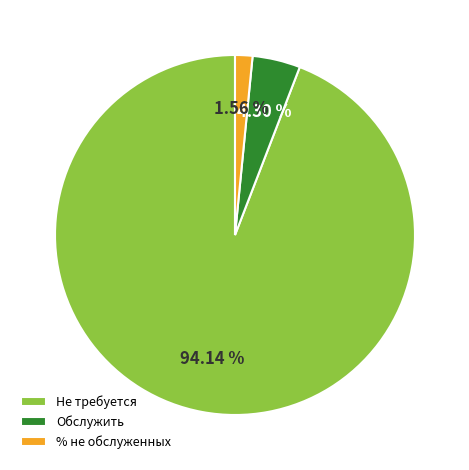

Approximately how many times larger is the value at % не обслуженных compared to Обслужить?

0.4